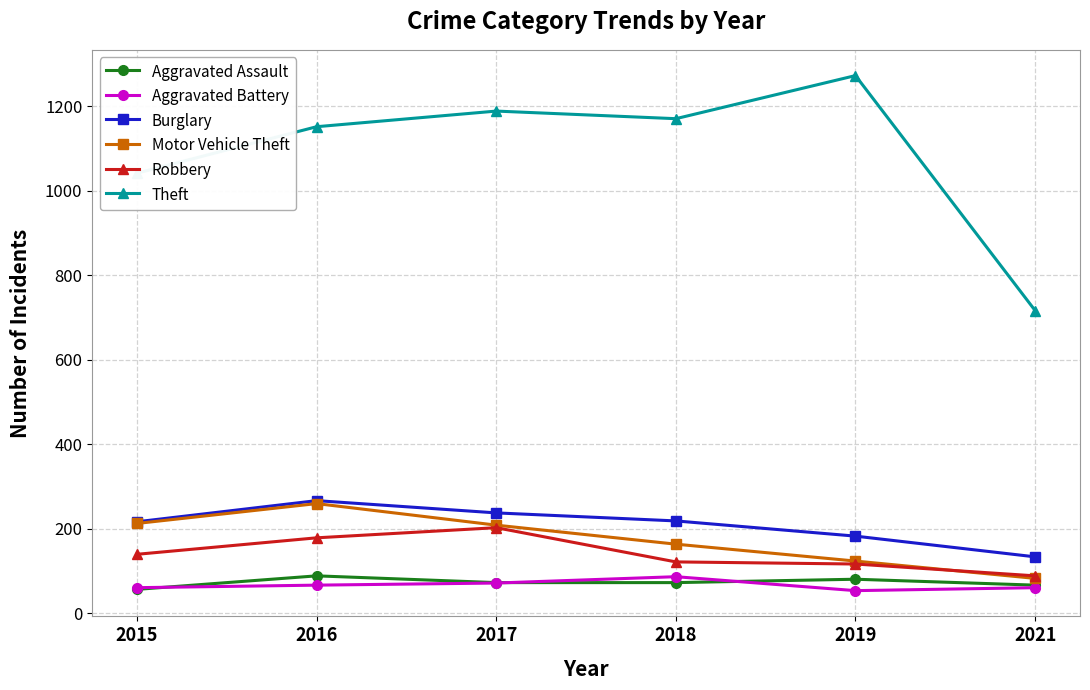

True or false: Aggravated Battery has a value of 53 at 2019.

True